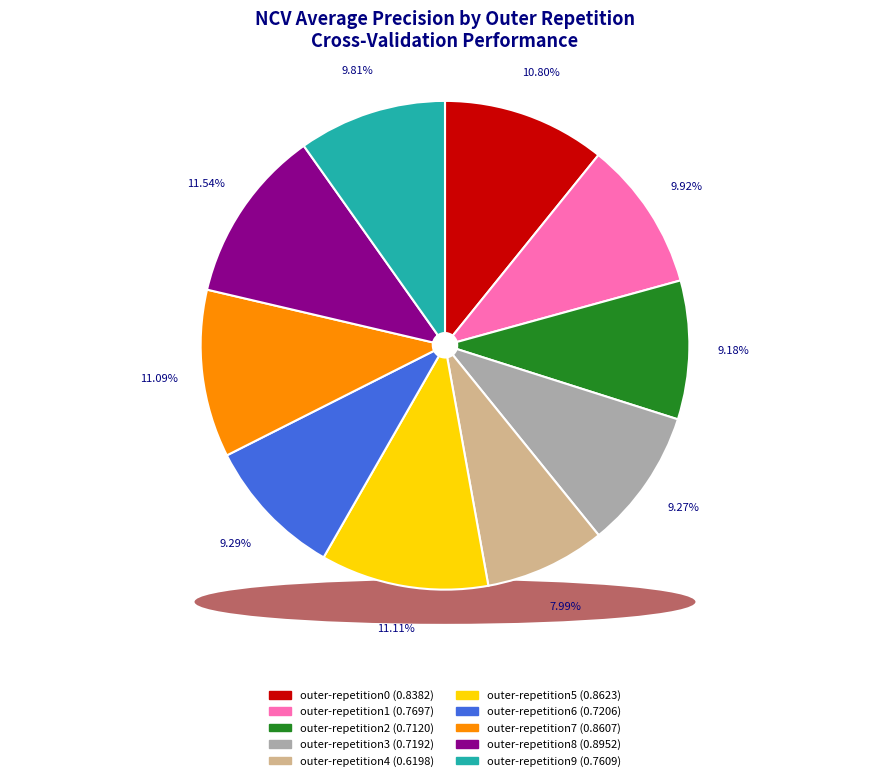

What percentage is NOT represented by outer-repetition6?

90.7%